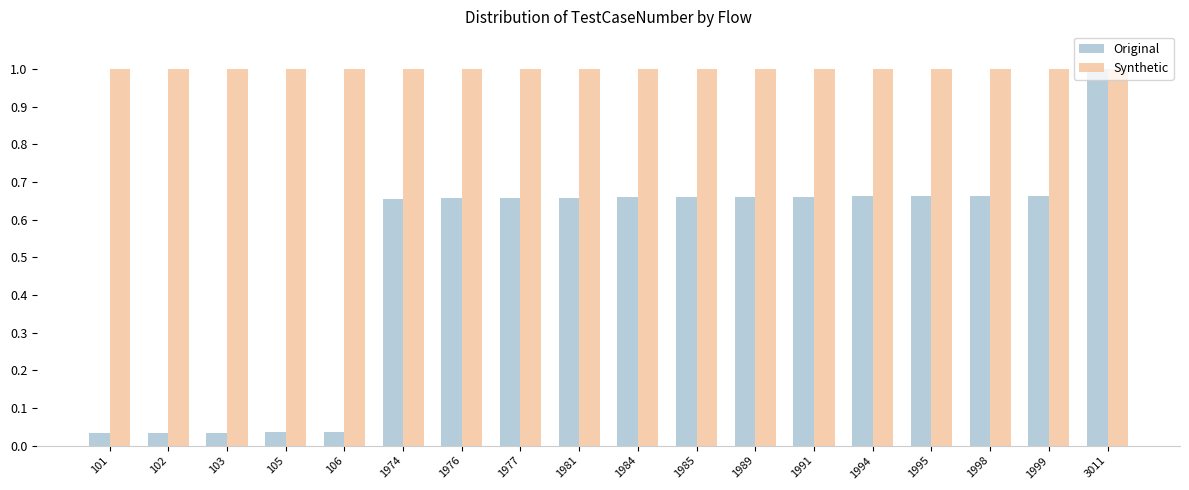

Which series has the largest range (max minus min)?

Original